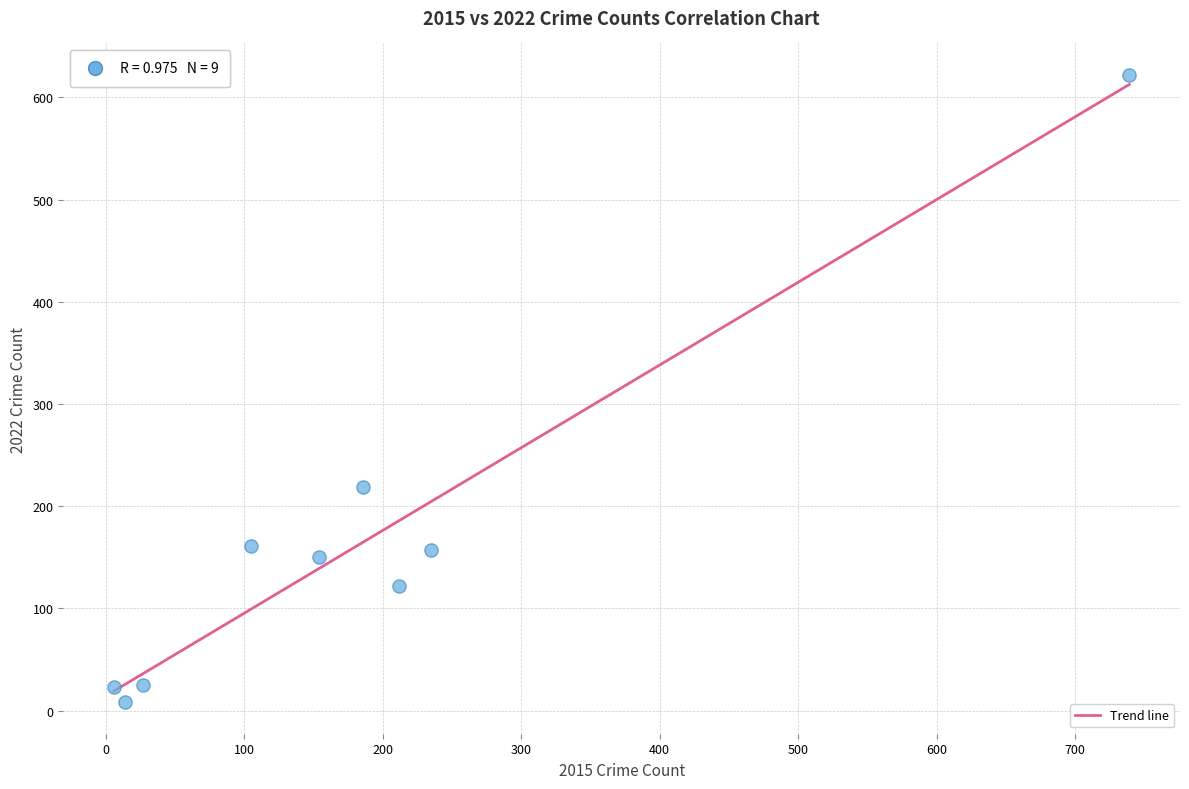

What Y value in the scatter plot is closest to 315?

219